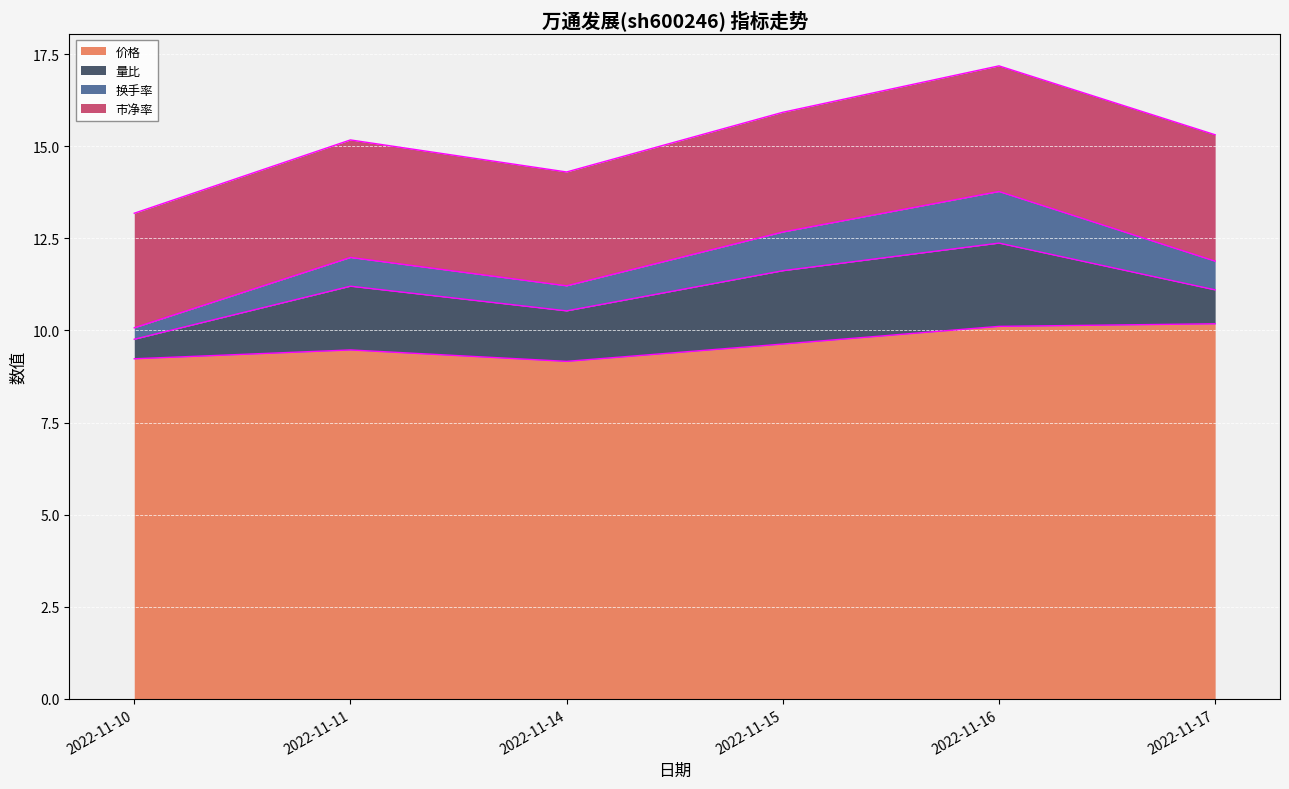

At which category does 价格 reach its first local peak?

2022-11-11